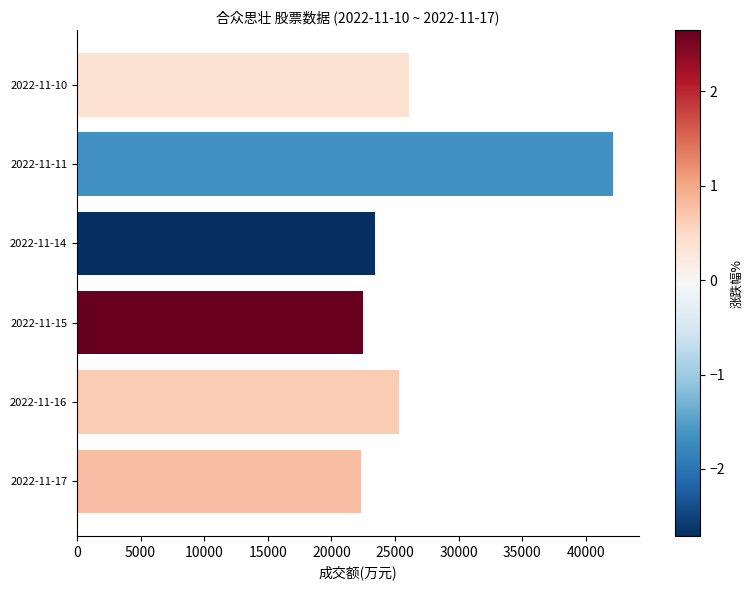

Between 2022-11-17 and 2022-11-14, which is larger?

2022-11-14